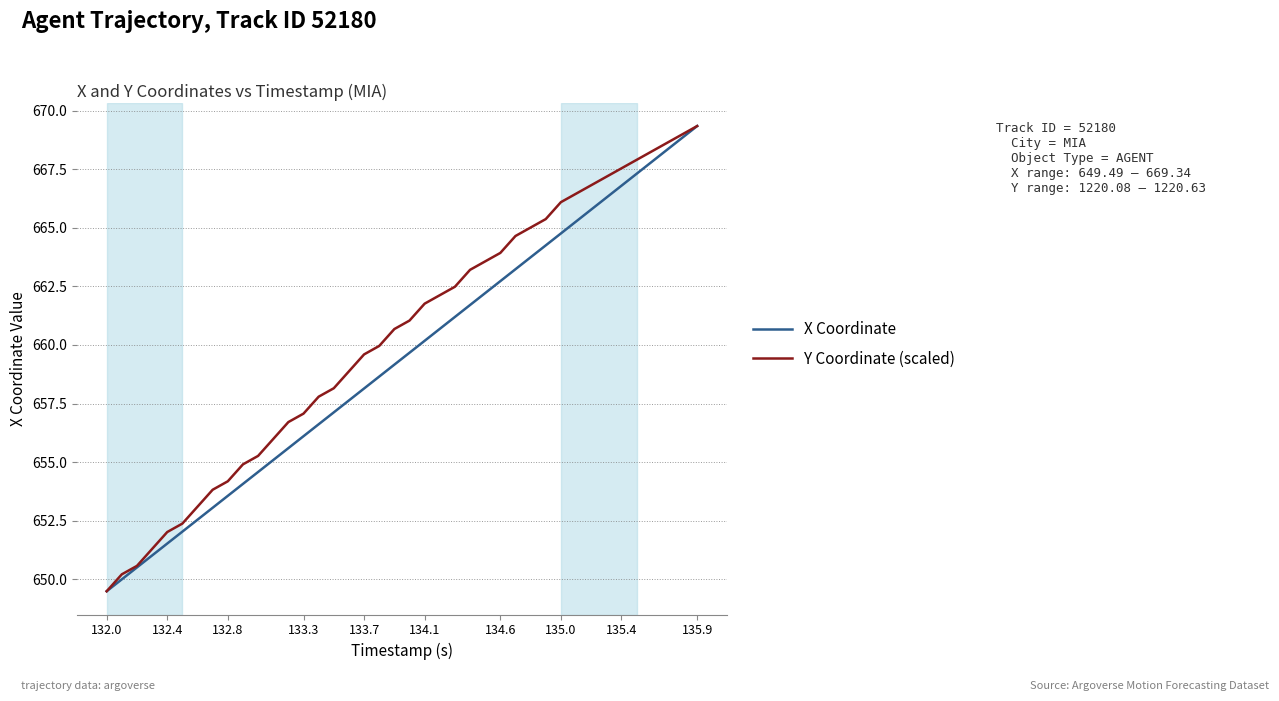

How many series are shown in this chart?

2